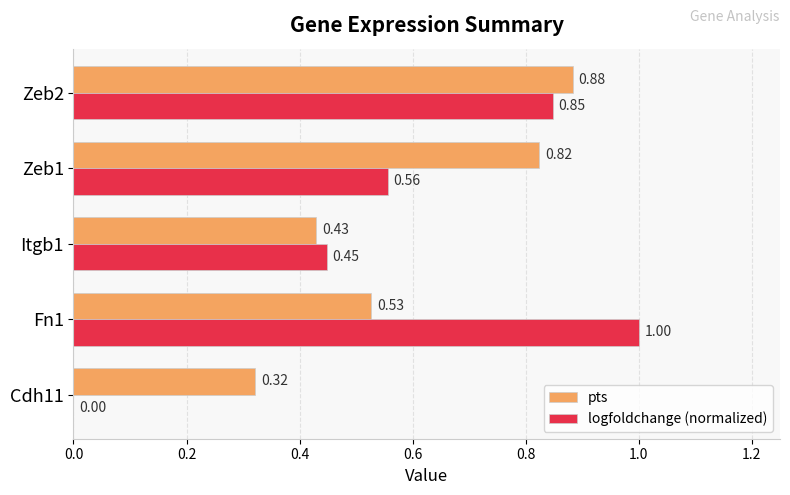

What is the sum of all logfoldchange (normalized) values?

2.9